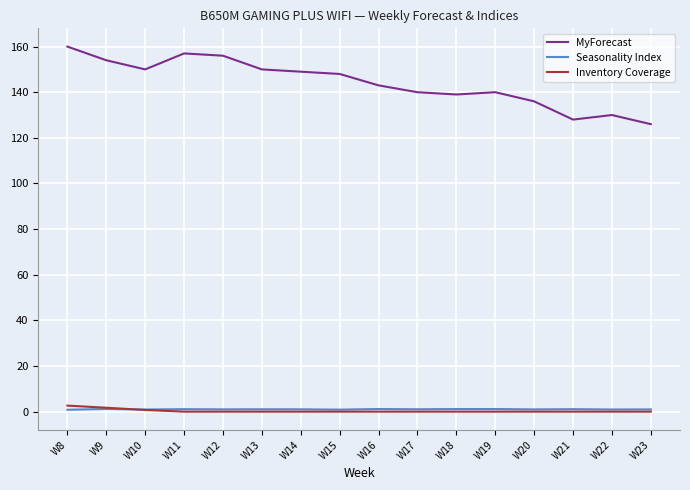

True or false: Inventory Coverage has a value of 0.0 at W14.

True